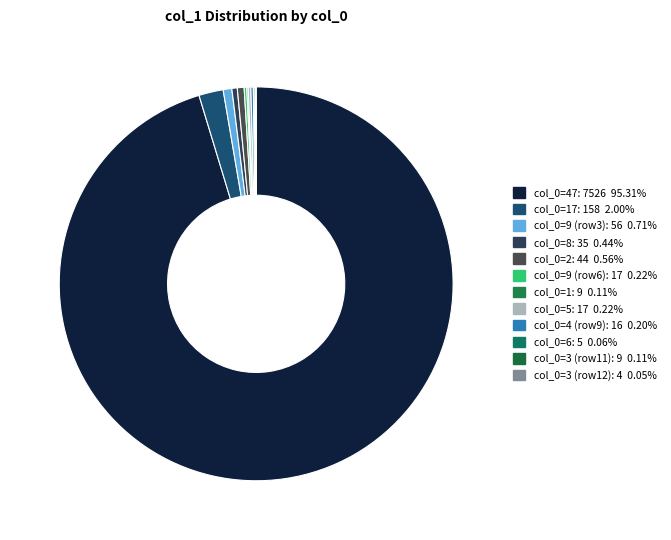

Is there a majority slice in this chart?

Yes